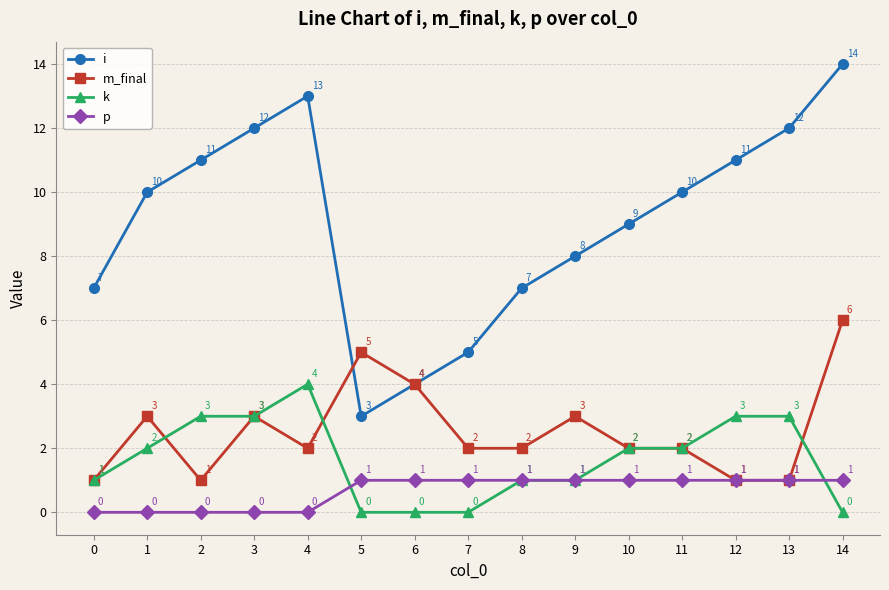

At which label does m_final first exceed 2?

1